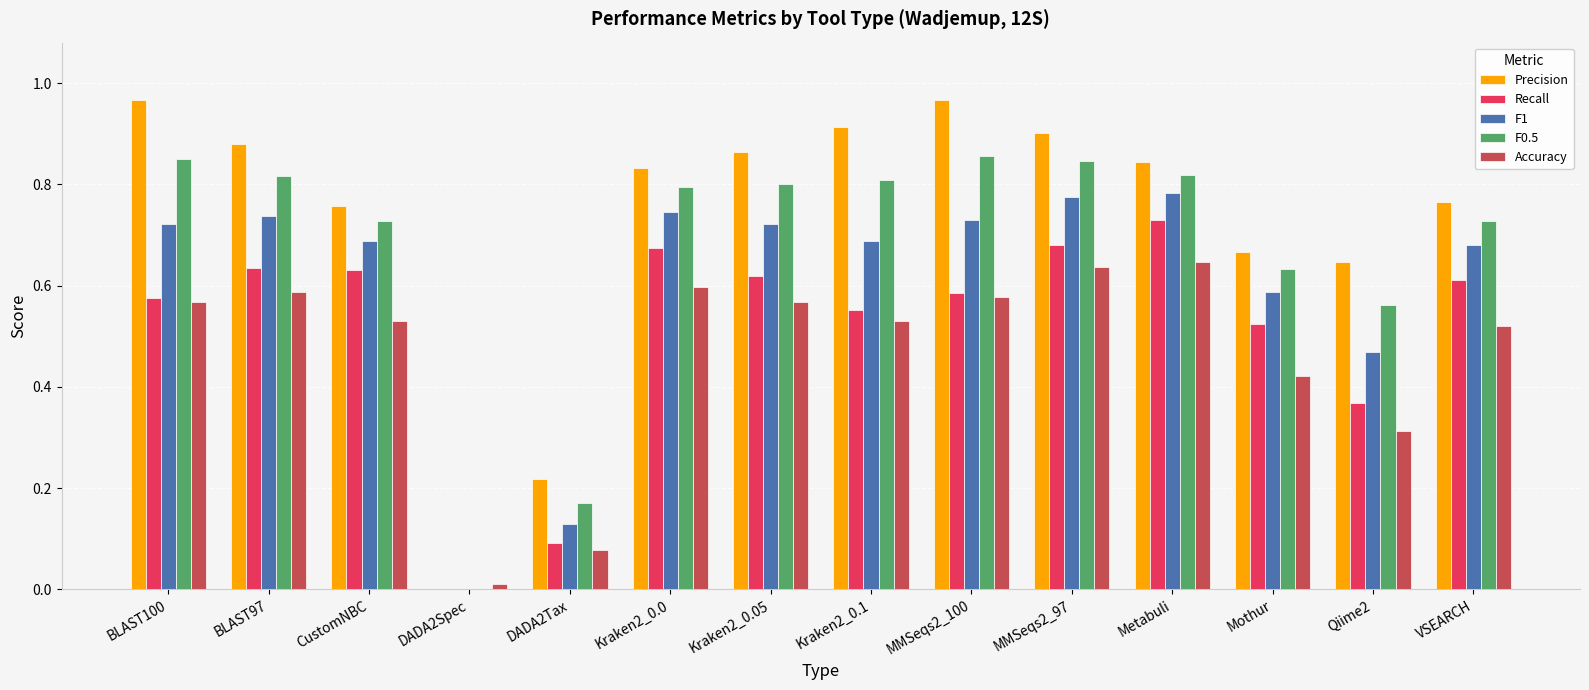

What are all the series names shown in the legend?

Precision, Recall, F1, F0.5, Accuracy